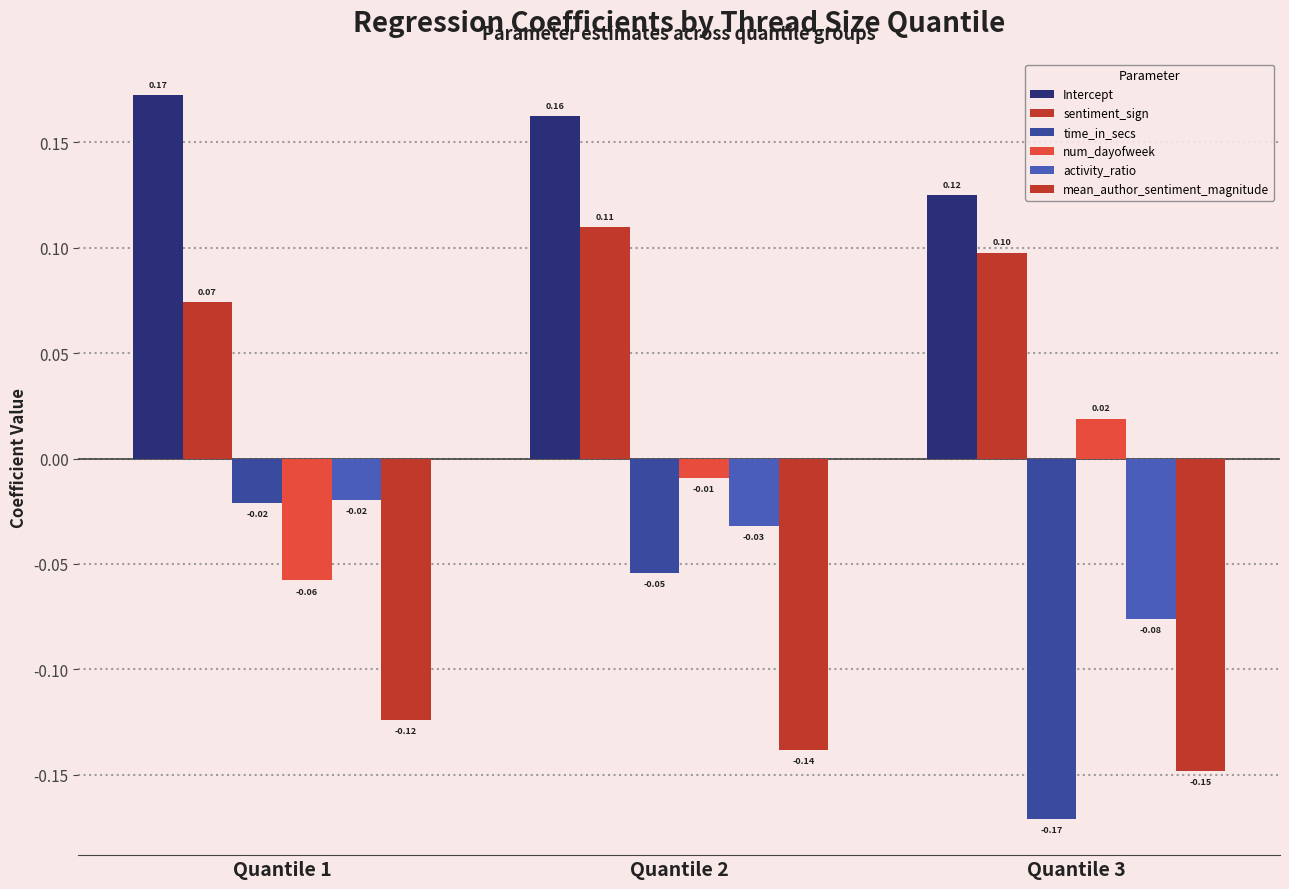

How many groups of bars are there?

3